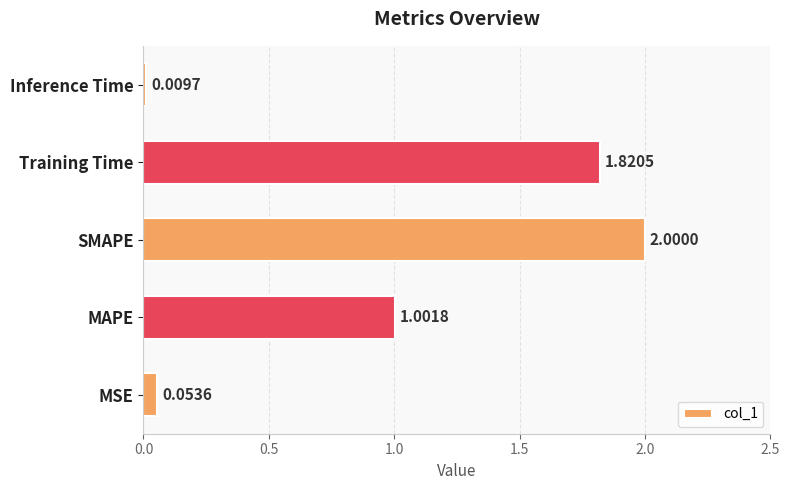

List the labels in order of value, largest first.

SMAPE, Training Time, MAPE, MSE, Inference Time